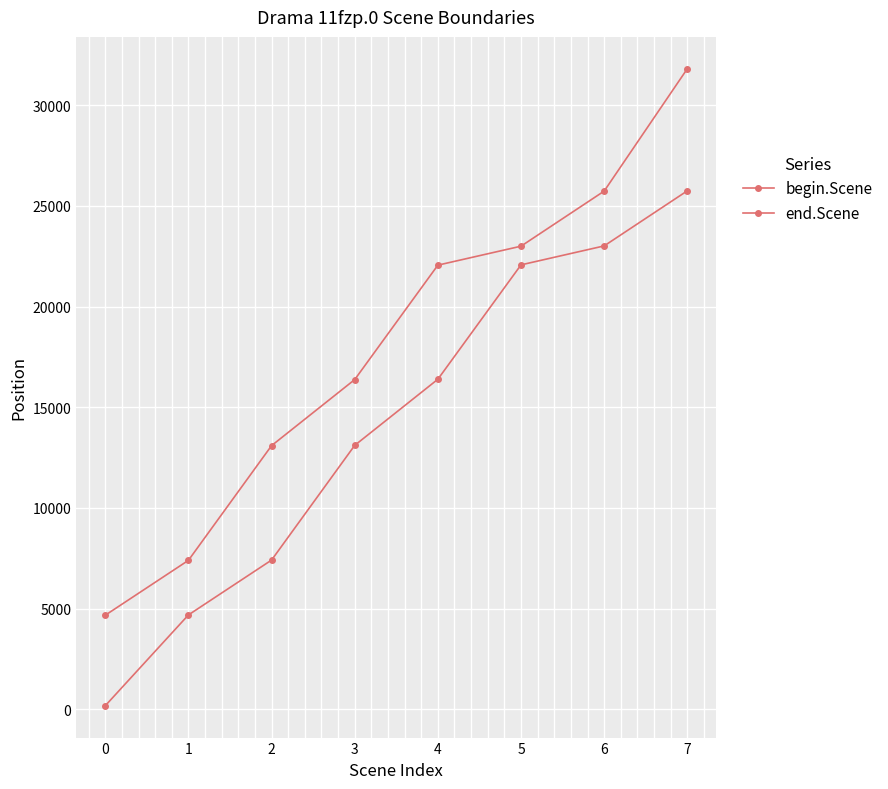

List the labels in order of end.Scene value, smallest first.

0, 1, 2, 3, 4, 5, 6, 7